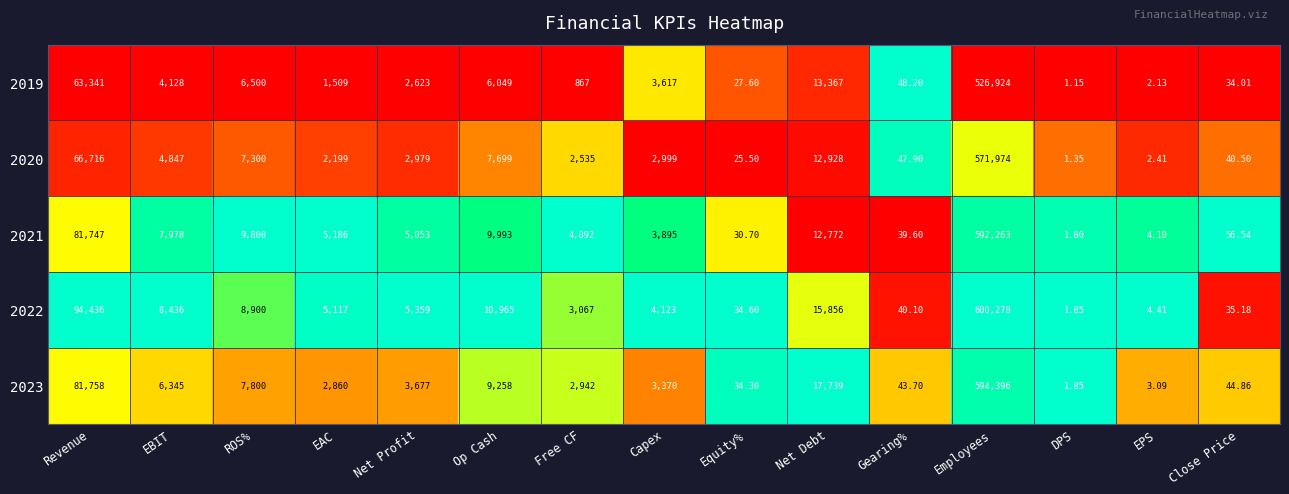

Where is 2023 nearest to the value 297198?

Revenue